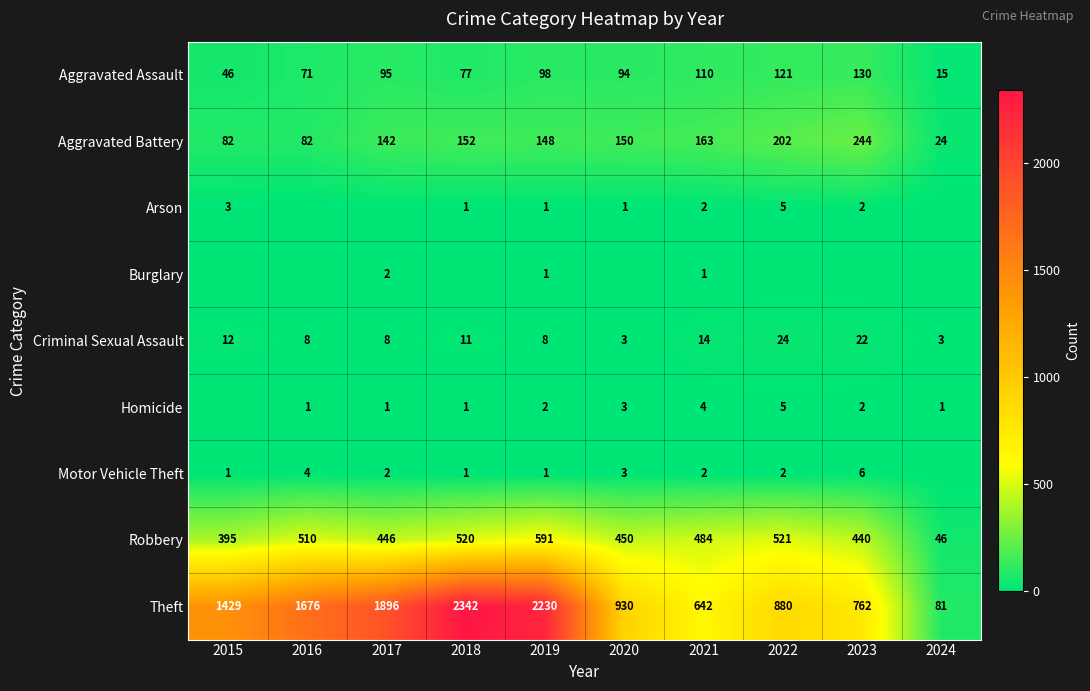

True or false: Homicide has a value of 4 at 2021.

True